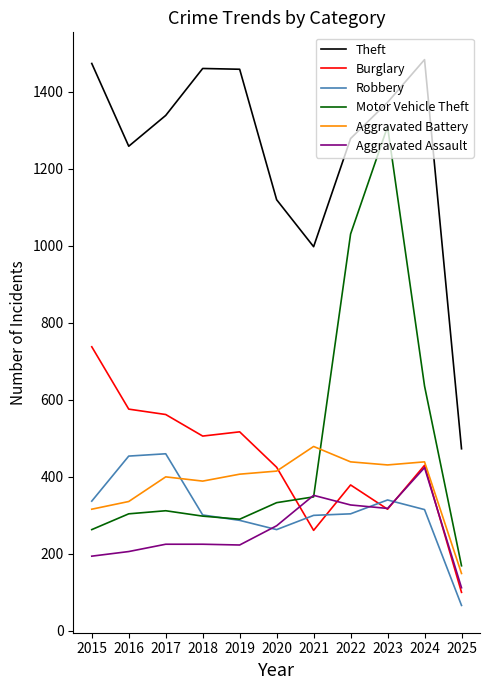

The Motor Vehicle Theft series shows 404 at 2015. True or false?

False